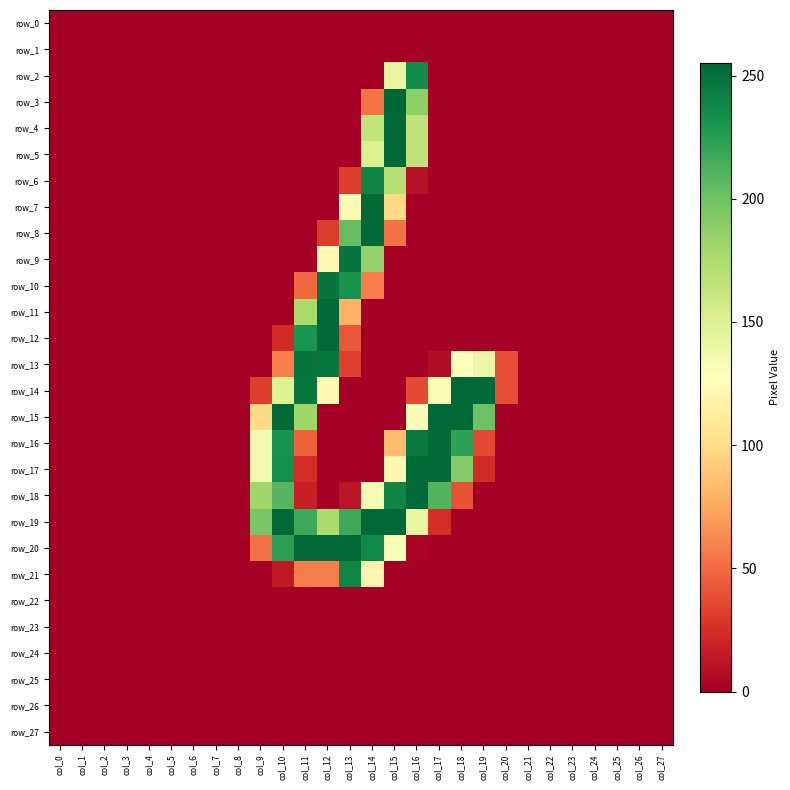

Reading left to right, what are all the values shown in this chart?

row_0: col_0=0	col_1=0	col_2=0	col_3=0	col_4=0	col_5=0	col_6=0	col_7=0	col_8=0	col_9=0	col_10=0	col_11=0	col_12=0	col_13=0	col_14=0	col_15=0	col_16=0	col_17=0	col_18=0	col_19=0	col_20=0	col_21=0	col_22=0	col_23=0	col_24=0	col_25=0	col_26=0	col_27=0
row_1: col_0=0	col_1=0	col_2=0	col_3=0	col_4=0	col_5=0	col_6=0	col_7=0	col_8=0	col_9=0	col_10=0	col_11=0	col_12=0	col_13=0	col_14=0	col_15=0	col_16=0	col_17=0	col_18=0	col_19=0	col_20=0	col_21=0	col_22=0	col_23=0	col_24=0	col_25=0	col_26=0	col_27=0
row_2: col_0=0	col_1=0	col_2=0	col_3=0	col_4=0	col_5=0	col_6=0	col_7=0	col_8=0	col_9=0	col_10=0	col_11=0	col_12=0	col_13=0	col_14=0	col_15=142	col_16=235	col_17=0	col_18=0	col_19=0	col_20=0	col_21=0	col_22=0	col_23=0	col_24=0	col_25=0	col_26=0	col_27=0
row_3: col_0=0	col_1=0	col_2=0	col_3=0	col_4=0	col_5=0	col_6=0	col_7=0	col_8=0	col_9=0	col_10=0	col_11=0	col_12=0	col_13=0	col_14=54	col_15=255	col_16=188	col_17=0	col_18=0	col_19=0	col_20=0	col_21=0	col_22=0	col_23=0	col_24=0	col_25=0	col_26=0	col_27=0
row_4: col_0=0	col_1=0	col_2=0	col_3=0	col_4=0	col_5=0	col_6=0	col_7=0	col_8=0	col_9=0	col_10=0	col_11=0	col_12=0	col_13=0	col_14=165	col_15=254	col_16=166	col_17=0	col_18=0	col_19=0	col_20=0	col_21=0	col_22=0	col_23=0	col_24=0	col_25=0	col_26=0	col_27=0
row_5: col_0=0	col_1=0	col_2=0	col_3=0	col_4=0	col_5=0	col_6=0	col_7=0	col_8=0	col_9=0	col_10=0	col_11=0	col_12=0	col_13=0	col_14=151	col_15=254	col_16=166	col_17=0	col_18=0	col_19=0	col_20=0	col_21=0	col_22=0	col_23=0	col_24=0	col_25=0	col_26=0	col_27=0
row_6: col_0=0	col_1=0	col_2=0	col_3=0	col_4=0	col_5=0	col_6=0	col_7=0	col_8=0	col_9=0	col_10=0	col_11=0	col_12=0	col_13=31	col_14=240	col_15=171	col_16=9	col_17=0	col_18=0	col_19=0	col_20=0	col_21=0	col_22=0	col_23=0	col_24=0	col_25=0	col_26=0	col_27=0
row_7: col_0=0	col_1=0	col_2=0	col_3=0	col_4=0	col_5=0	col_6=0	col_7=0	col_8=0	col_9=0	col_10=0	col_11=0	col_12=0	col_13=123	col_14=254	col_15=99	col_16=0	col_17=0	col_18=0	col_19=0	col_20=0	col_21=0	col_22=0	col_23=0	col_24=0	col_25=0	col_26=0	col_27=0
row_8: col_0=0	col_1=0	col_2=0	col_3=0	col_4=0	col_5=0	col_6=0	col_7=0	col_8=0	col_9=0	col_10=0	col_11=0	col_12=31	col_13=204	col_14=254	col_15=53	col_16=0	col_17=0	col_18=0	col_19=0	col_20=0	col_21=0	col_22=0	col_23=0	col_24=0	col_25=0	col_26=0	col_27=0
row_9: col_0=0	col_1=0	col_2=0	col_3=0	col_4=0	col_5=0	col_6=0	col_7=0	col_8=0	col_9=0	col_10=0	col_11=0	col_12=123	col_13=248	col_14=185	col_15=0	col_16=0	col_17=0	col_18=0	col_19=0	col_20=0	col_21=0	col_22=0	col_23=0	col_24=0	col_25=0	col_26=0	col_27=0
row_10: col_0=0	col_1=0	col_2=0	col_3=0	col_4=0	col_5=0	col_6=0	col_7=0	col_8=0	col_9=0	col_10=0	col_11=49	col_12=248	col_13=232	col_14=57	col_15=0	col_16=0	col_17=0	col_18=0	col_19=0	col_20=0	col_21=0	col_22=0	col_23=0	col_24=0	col_25=0	col_26=0	col_27=0
row_11: col_0=0	col_1=0	col_2=0	col_3=0	col_4=0	col_5=0	col_6=0	col_7=0	col_8=0	col_9=0	col_10=0	col_11=177	col_12=254	col_13=79	col_14=0	col_15=0	col_16=0	col_17=0	col_18=0	col_19=0	col_20=0	col_21=0	col_22=0	col_23=0	col_24=0	col_25=0	col_26=0	col_27=0
row_12: col_0=0	col_1=0	col_2=0	col_3=0	col_4=0	col_5=0	col_6=0	col_7=0	col_8=0	col_9=0	col_10=23	col_11=231	col_12=254	col_13=42	col_14=0	col_15=0	col_16=0	col_17=0	col_18=0	col_19=0	col_20=0	col_21=0	col_22=0	col_23=0	col_24=0	col_25=0	col_26=0	col_27=0
row_13: col_0=0	col_1=0	col_2=0	col_3=0	col_4=0	col_5=0	col_6=0	col_7=0	col_8=0	col_9=0	col_10=58	col_11=248	col_12=247	col_13=32	col_14=0	col_15=0	col_16=0	col_17=7	col_18=126	col_19=140	col_20=38	col_21=0	col_22=0	col_23=0	col_24=0	col_25=0	col_26=0	col_27=0
row_14: col_0=0	col_1=0	col_2=0	col_3=0	col_4=0	col_5=0	col_6=0	col_7=0	col_8=0	col_9=31	col_10=149	col_11=247	col_12=122	col_13=0	col_14=0	col_15=0	col_16=37	col_17=132	col_18=254	col_19=254	col_20=38	col_21=0	col_22=0	col_23=0	col_24=0	col_25=0	col_26=0	col_27=0
row_15: col_0=0	col_1=0	col_2=0	col_3=0	col_4=0	col_5=0	col_6=0	col_7=0	col_8=0	col_9=99	col_10=254	col_11=181	col_12=0	col_13=0	col_14=0	col_15=0	col_16=132	col_17=254	col_18=254	col_19=201	col_20=0	col_21=0	col_22=0	col_23=0	col_24=0	col_25=0	col_26=0	col_27=0
row_16: col_0=0	col_1=0	col_2=0	col_3=0	col_4=0	col_5=0	col_6=0	col_7=0	col_8=0	col_9=135	col_10=232	col_11=46	col_12=0	col_13=0	col_14=0	col_15=84	col_16=245	col_17=254	col_18=223	col_19=36	col_20=0	col_21=0	col_22=0	col_23=0	col_24=0	col_25=0	col_26=0	col_27=0
row_17: col_0=0	col_1=0	col_2=0	col_3=0	col_4=0	col_5=0	col_6=0	col_7=0	col_8=0	col_9=136	col_10=233	col_11=24	col_12=0	col_13=0	col_14=0	col_15=120	col_16=254	col_17=254	col_18=192	col_19=23	col_20=0	col_21=0	col_22=0	col_23=0	col_24=0	col_25=0	col_26=0	col_27=0
row_18: col_0=0	col_1=0	col_2=0	col_3=0	col_4=0	col_5=0	col_6=0	col_7=0	col_8=0	col_9=181	col_10=209	col_11=17	col_12=0	col_13=11	col_14=133	col_15=240	col_16=254	col_17=210	col_18=40	col_19=0	col_20=0	col_21=0	col_22=0	col_23=0	col_24=0	col_25=0	col_26=0	col_27=0
row_19: col_0=0	col_1=0	col_2=0	col_3=0	col_4=0	col_5=0	col_6=0	col_7=0	col_8=0	col_9=196	col_10=254	col_11=218	col_12=176	col_13=218	col_14=254	col_15=254	col_16=141	col_17=24	col_18=0	col_19=0	col_20=0	col_21=0	col_22=0	col_23=0	col_24=0	col_25=0	col_26=0	col_27=0
row_20: col_0=0	col_1=0	col_2=0	col_3=0	col_4=0	col_5=0	col_6=0	col_7=0	col_8=0	col_9=53	col_10=224	col_11=254	col_12=254	col_13=254	col_14=238	col_15=132	col_16=3	col_17=0	col_18=0	col_19=0	col_20=0	col_21=0	col_22=0	col_23=0	col_24=0	col_25=0	col_26=0	col_27=0
row_21: col_0=0	col_1=0	col_2=0	col_3=0	col_4=0	col_5=0	col_6=0	col_7=0	col_8=0	col_9=0	col_10=14	col_11=58	col_12=58	col_13=239	col_14=119	col_15=0	col_16=0	col_17=0	col_18=0	col_19=0	col_20=0	col_21=0	col_22=0	col_23=0	col_24=0	col_25=0	col_26=0	col_27=0
row_22: col_0=0	col_1=0	col_2=0	col_3=0	col_4=0	col_5=0	col_6=0	col_7=0	col_8=0	col_9=0	col_10=0	col_11=0	col_12=0	col_13=0	col_14=0	col_15=0	col_16=0	col_17=0	col_18=0	col_19=0	col_20=0	col_21=0	col_22=0	col_23=0	col_24=0	col_25=0	col_26=0	col_27=0
row_23: col_0=0	col_1=0	col_2=0	col_3=0	col_4=0	col_5=0	col_6=0	col_7=0	col_8=0	col_9=0	col_10=0	col_11=0	col_12=0	col_13=0	col_14=0	col_15=0	col_16=0	col_17=0	col_18=0	col_19=0	col_20=0	col_21=0	col_22=0	col_23=0	col_24=0	col_25=0	col_26=0	col_27=0
row_24: col_0=0	col_1=0	col_2=0	col_3=0	col_4=0	col_5=0	col_6=0	col_7=0	col_8=0	col_9=0	col_10=0	col_11=0	col_12=0	col_13=0	col_14=0	col_15=0	col_16=0	col_17=0	col_18=0	col_19=0	col_20=0	col_21=0	col_22=0	col_23=0	col_24=0	col_25=0	col_26=0	col_27=0
row_25: col_0=0	col_1=0	col_2=0	col_3=0	col_4=0	col_5=0	col_6=0	col_7=0	col_8=0	col_9=0	col_10=0	col_11=0	col_12=0	col_13=0	col_14=0	col_15=0	col_16=0	col_17=0	col_18=0	col_19=0	col_20=0	col_21=0	col_22=0	col_23=0	col_24=0	col_25=0	col_26=0	col_27=0
row_26: col_0=0	col_1=0	col_2=0	col_3=0	col_4=0	col_5=0	col_6=0	col_7=0	col_8=0	col_9=0	col_10=0	col_11=0	col_12=0	col_13=0	col_14=0	col_15=0	col_16=0	col_17=0	col_18=0	col_19=0	col_20=0	col_21=0	col_22=0	col_23=0	col_24=0	col_25=0	col_26=0	col_27=0
row_27: col_0=0	col_1=0	col_2=0	col_3=0	col_4=0	col_5=0	col_6=0	col_7=0	col_8=0	col_9=0	col_10=0	col_11=0	col_12=0	col_13=0	col_14=0	col_15=0	col_16=0	col_17=0	col_18=0	col_19=0	col_20=0	col_21=0	col_22=0	col_23=0	col_24=0	col_25=0	col_26=0	col_27=0